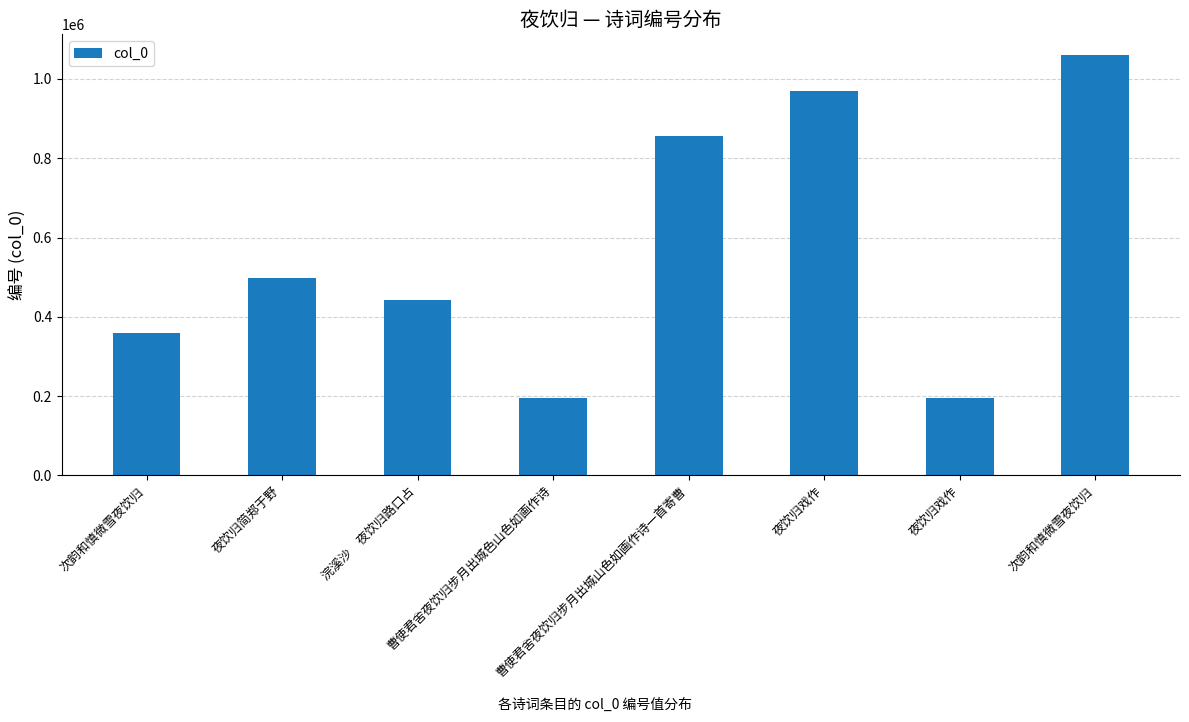

What is the change in value from 夜饮归戏作 to 夜饮归戏作?

-773778